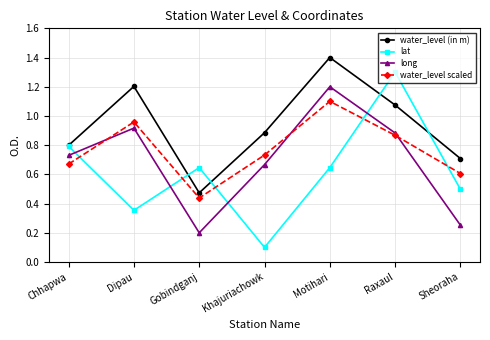

True or false: water_level (in m) and long cross at least once.

False